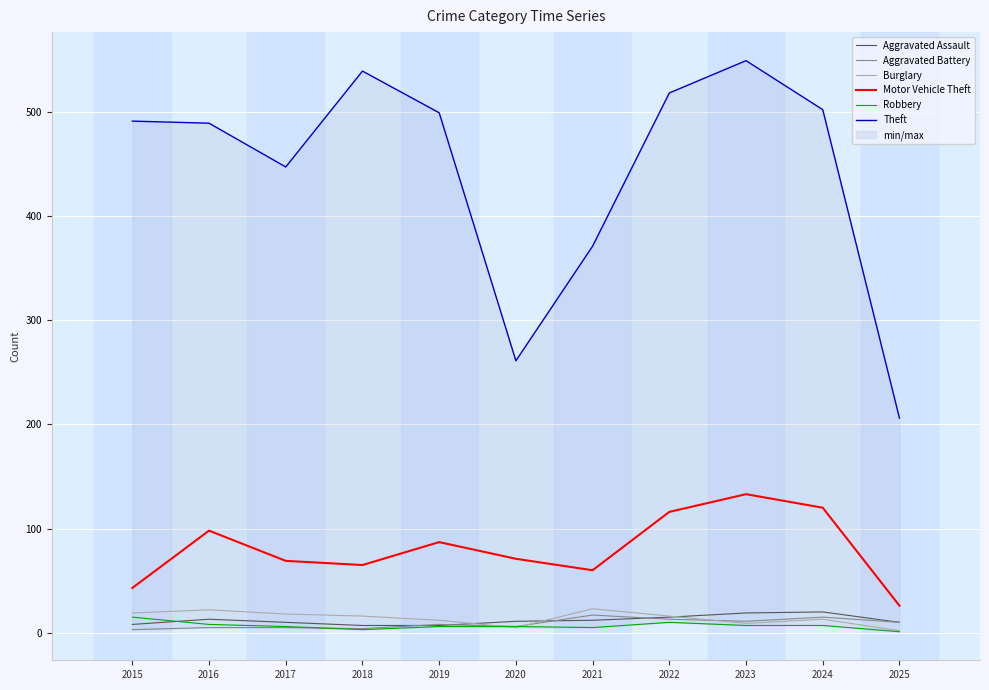

How many data points in Burglary are less than 16?

5